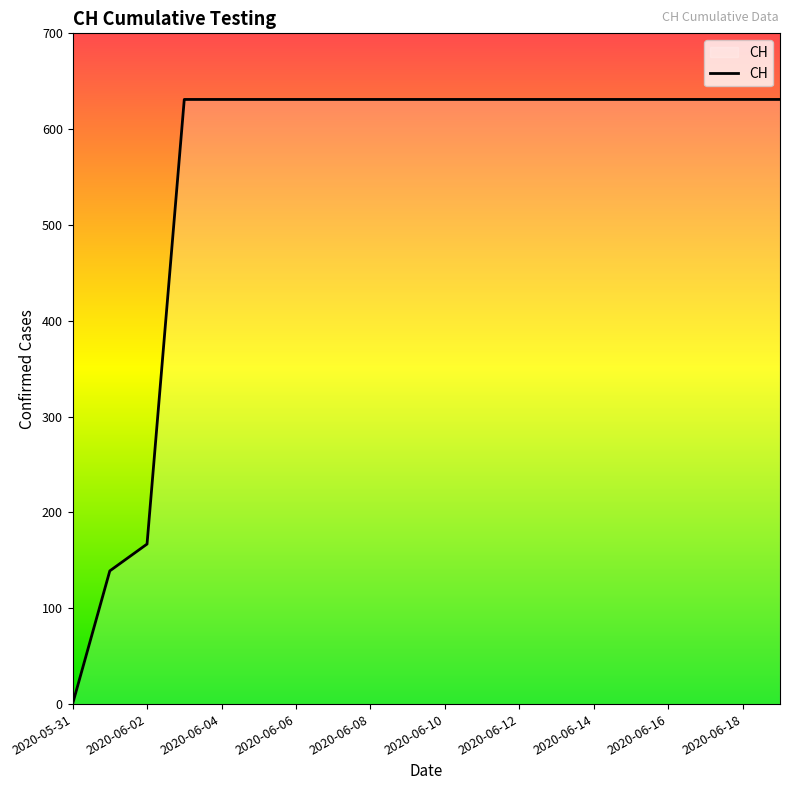

What is the difference between the maximum and second lowest values?

492